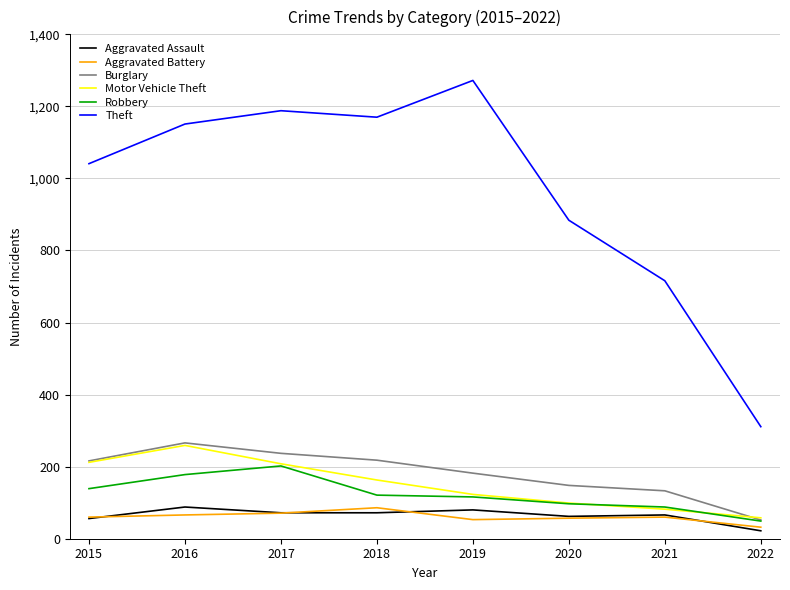

What is the total value across all series at 2016?

2008